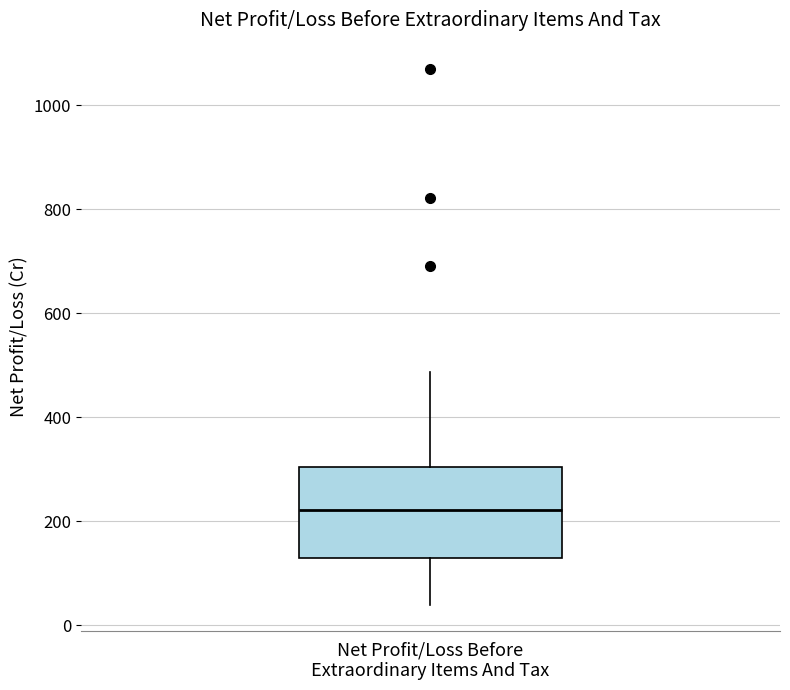

Read this box plot against the y-axis: the position of the median line, the range covered by the box, and the ends of both whiskers. The values are not printed on the chart, so give them approximately, as read against the axis.

median 220, box 120 to 300, whiskers 40 to 480